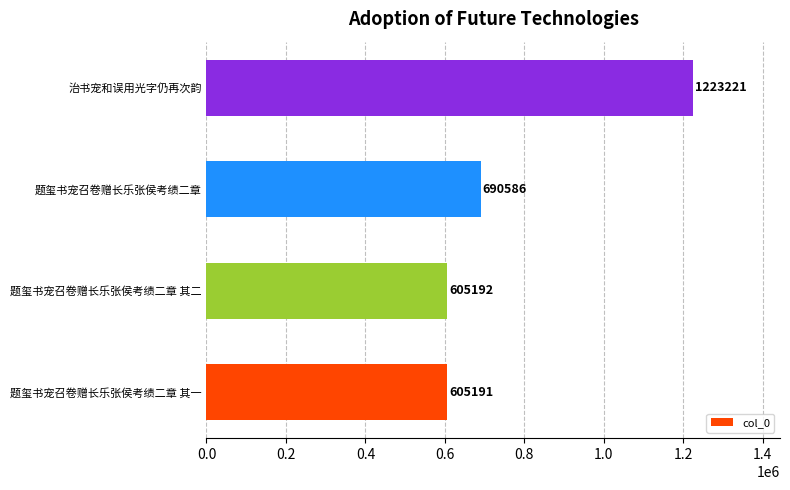

Between 题玺书宠召卷赠长乐张侯考绩二章 其二 and 题玺书宠召卷赠长乐张侯考绩二章, which is larger?

题玺书宠召卷赠长乐张侯考绩二章